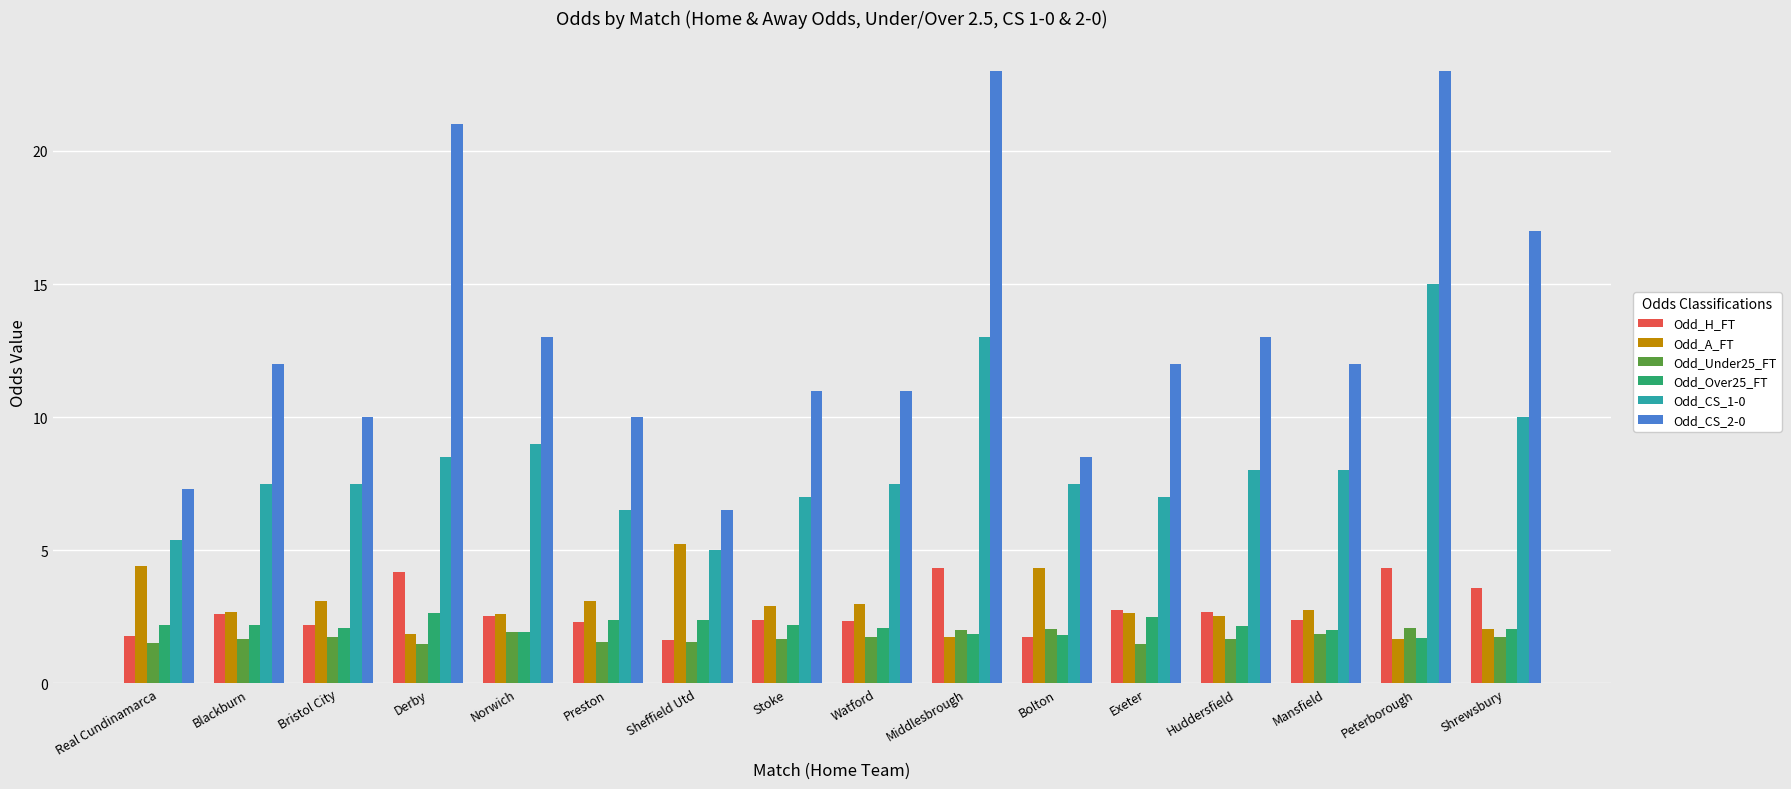

What is the highest value of the Odd_CS_2-0 series?

23.0